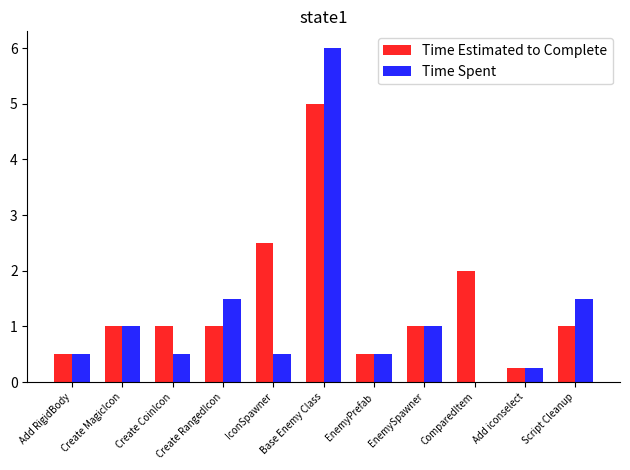

The Time Estimated to Complete series shows 1.3 at Create CoinIcon. True or false?

False